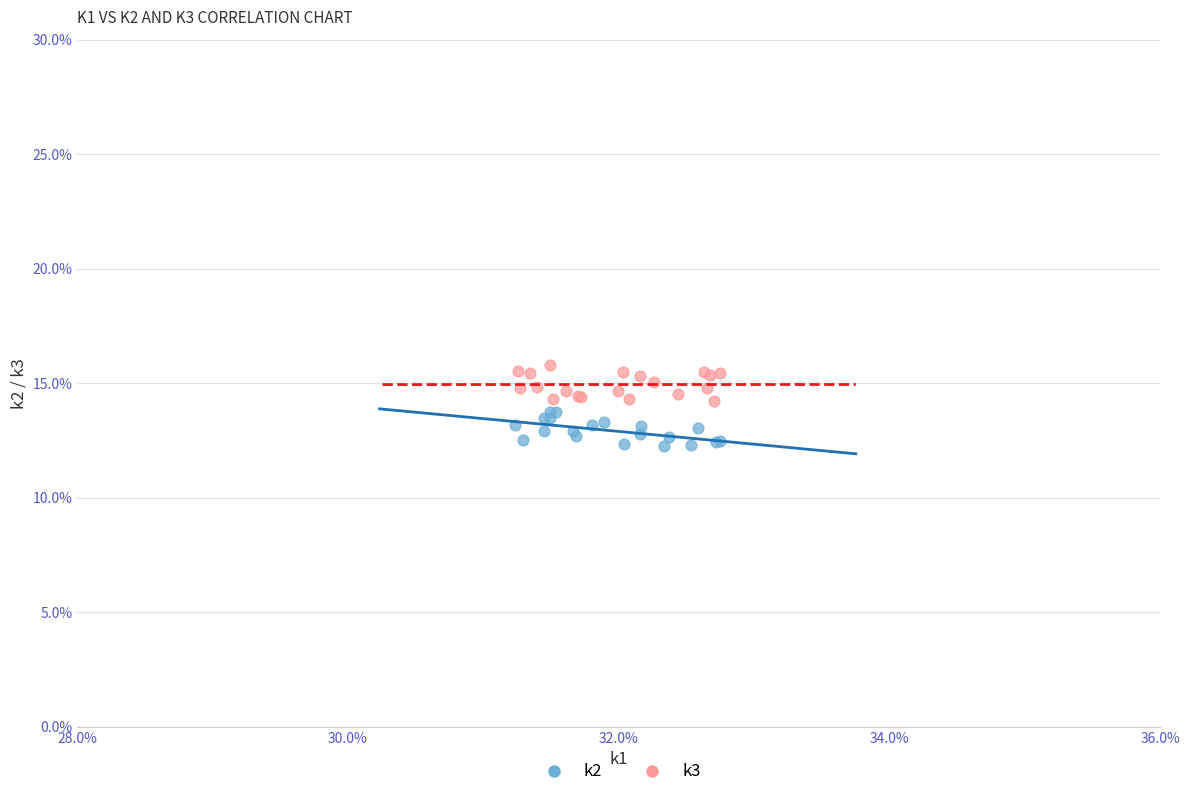

Which series contains the highest Y value?

k3